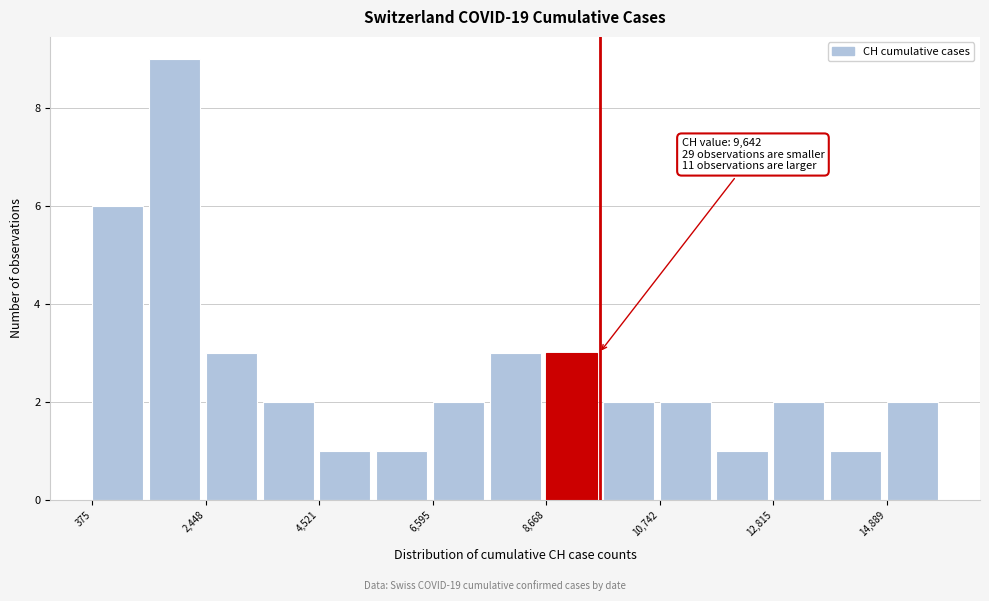

Around what value on the x-axis is the tallest bar? Give the approximate position of its centre, as read against the axis.

2000